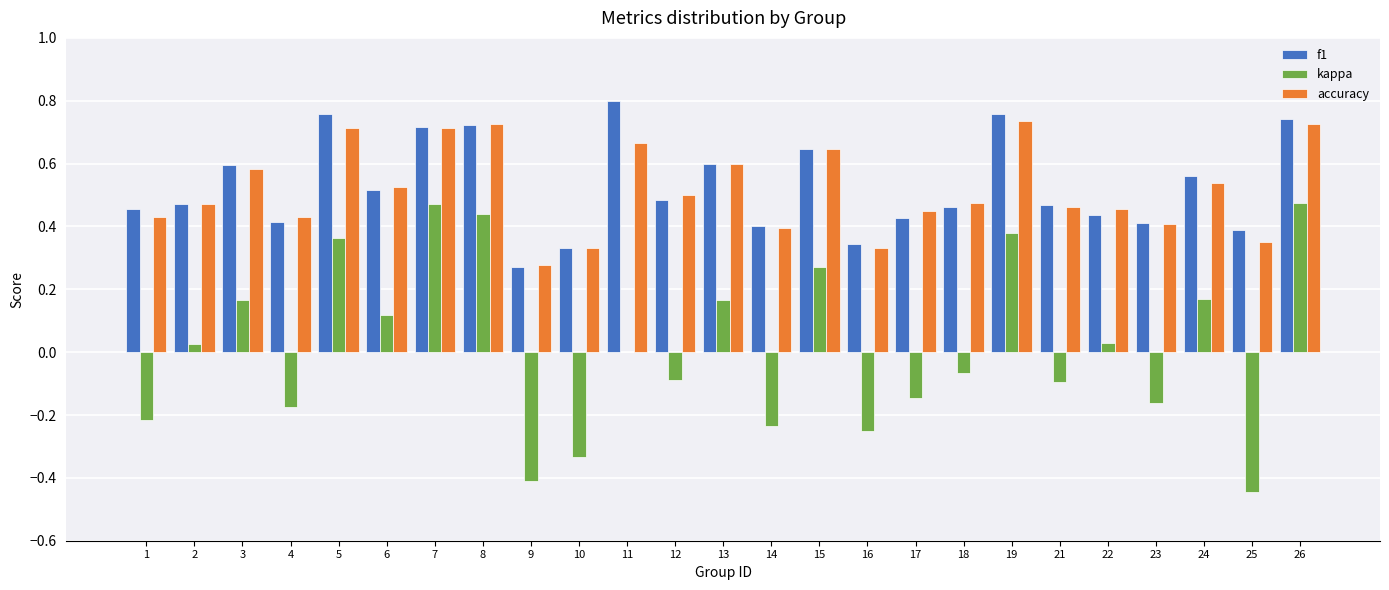

What is the sum of all accuracy values?

12.9